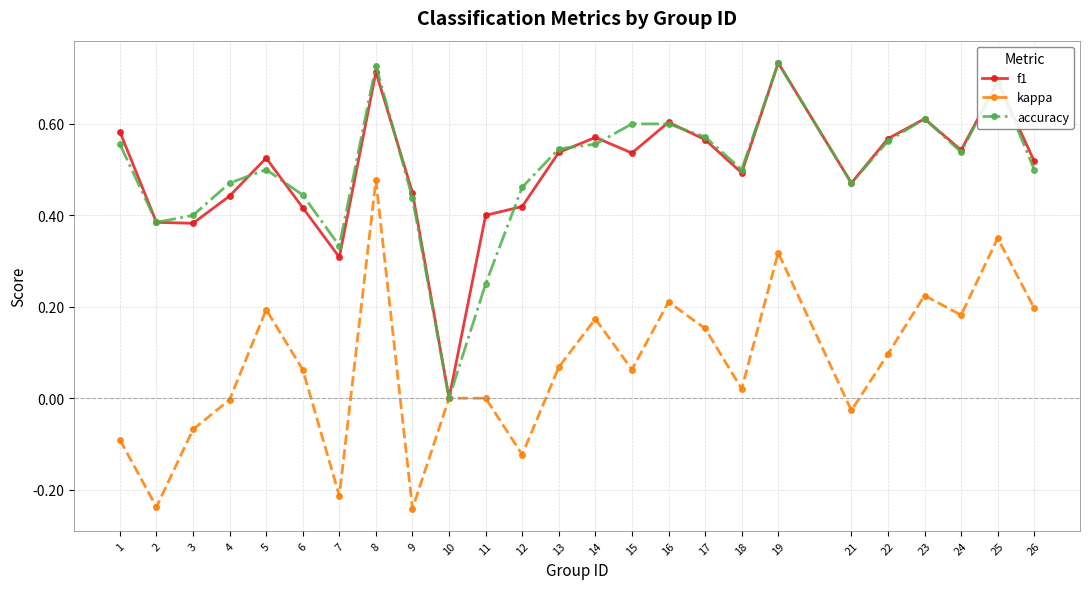

Is the value of f1 at 13 greater than the value of kappa at 3?

Yes